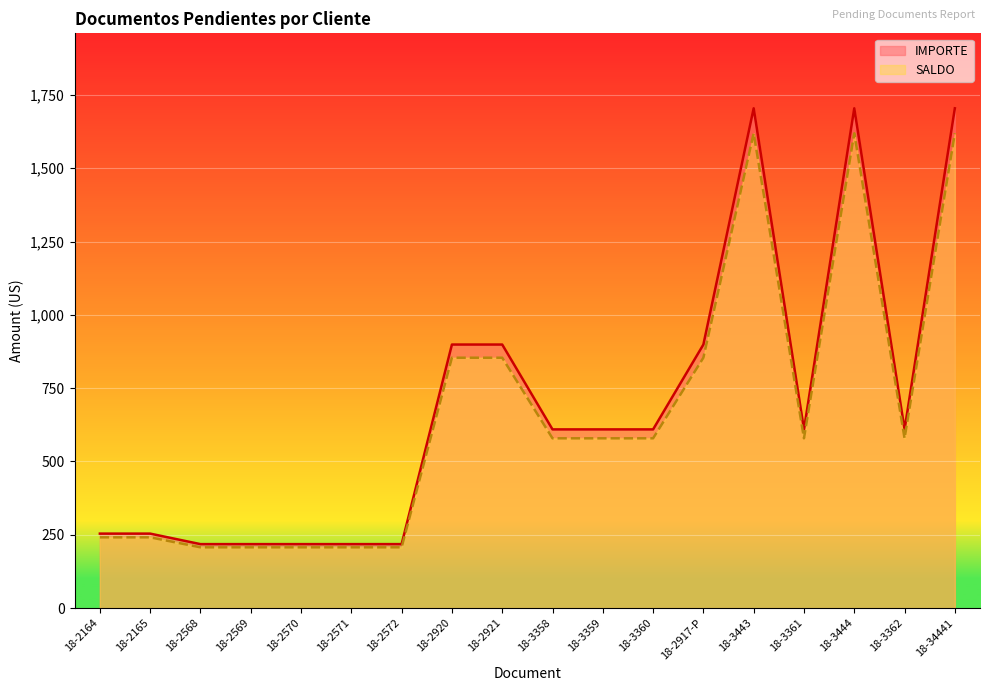

What is the minimum value shown in the chart?

207.2